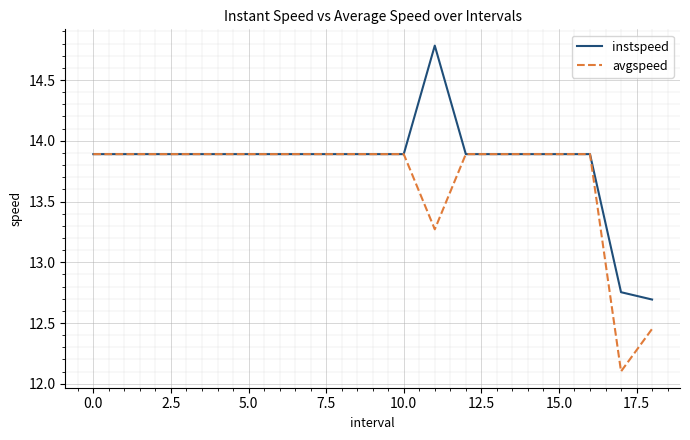

Which series has the widest spread of values?

instspeed